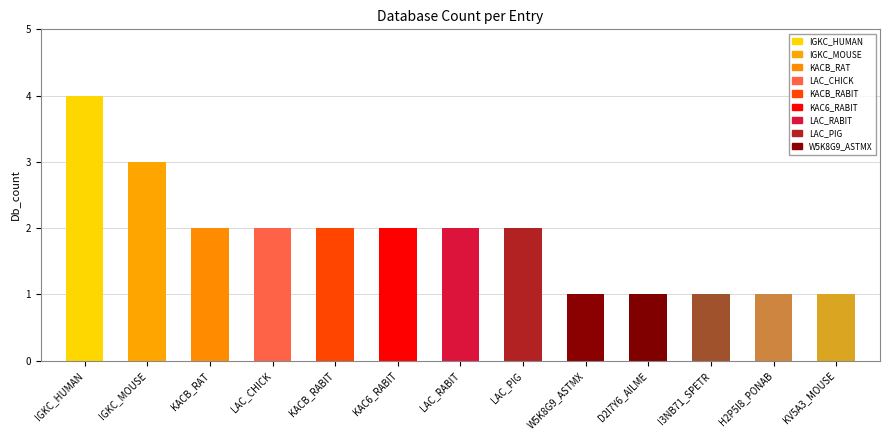

What position from the right is W5K8G9_ASTMX?

5